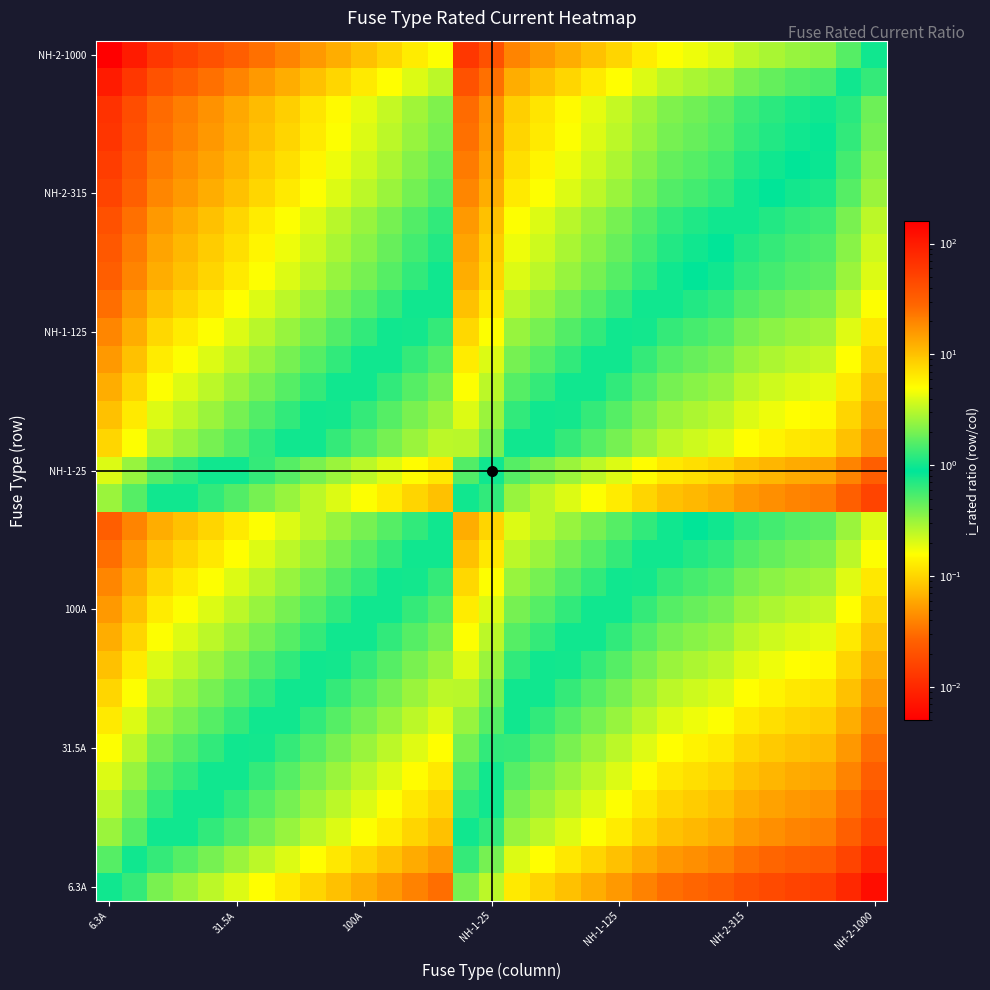

Which category has the highest value across all series?

6.3A